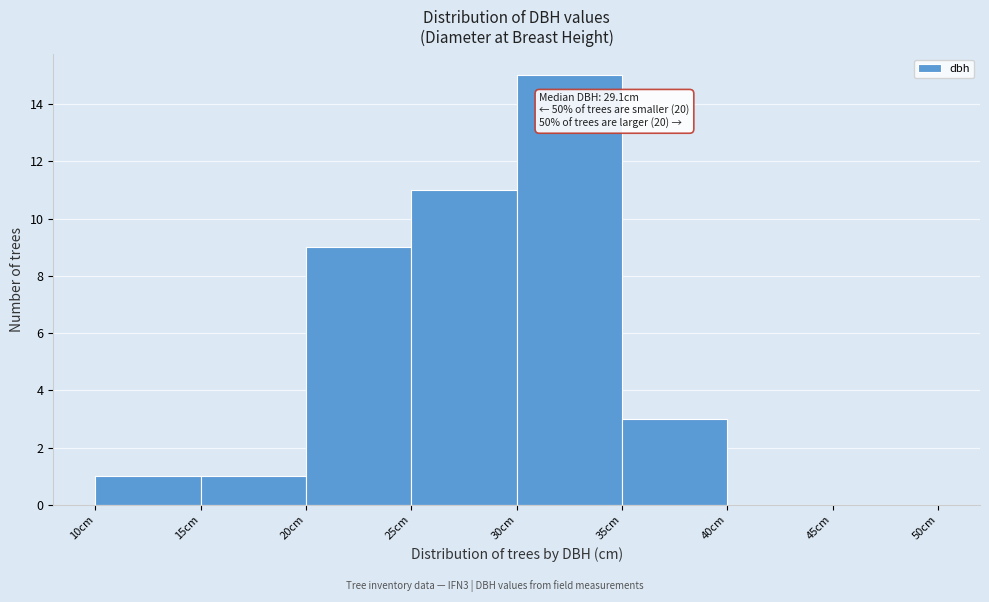

Which range on the x-axis has the tallest bar?

30 to 35